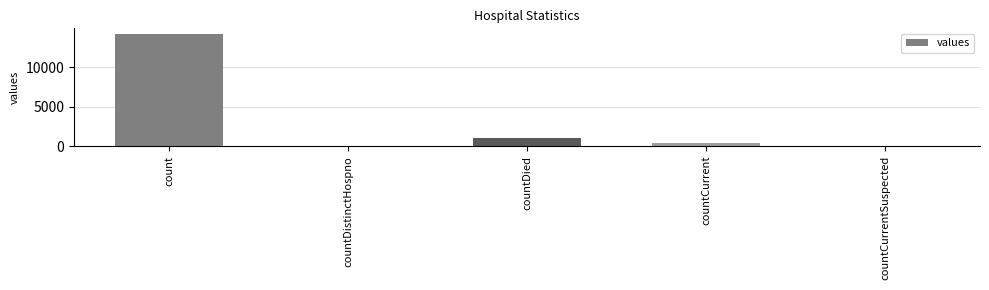

Reading right to left, extract all data points from this chart.

countCurrentSuspected=0	countCurrent=354	countDied=1014	countDistinctHospno=0	count=14202